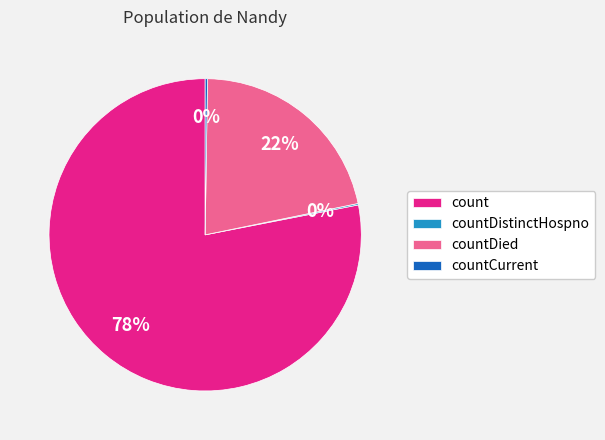

Which slice represents more than half of the pie?

count